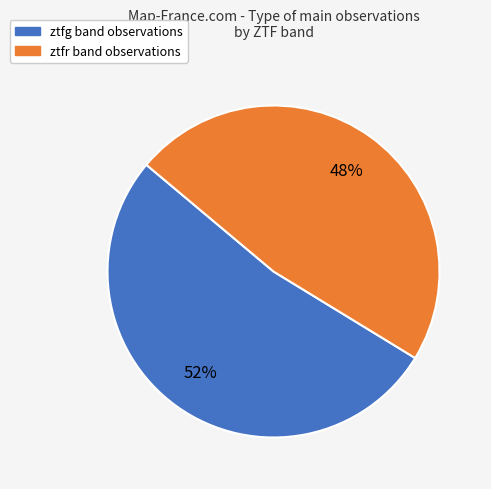

Which slice is the smallest?

ztfr